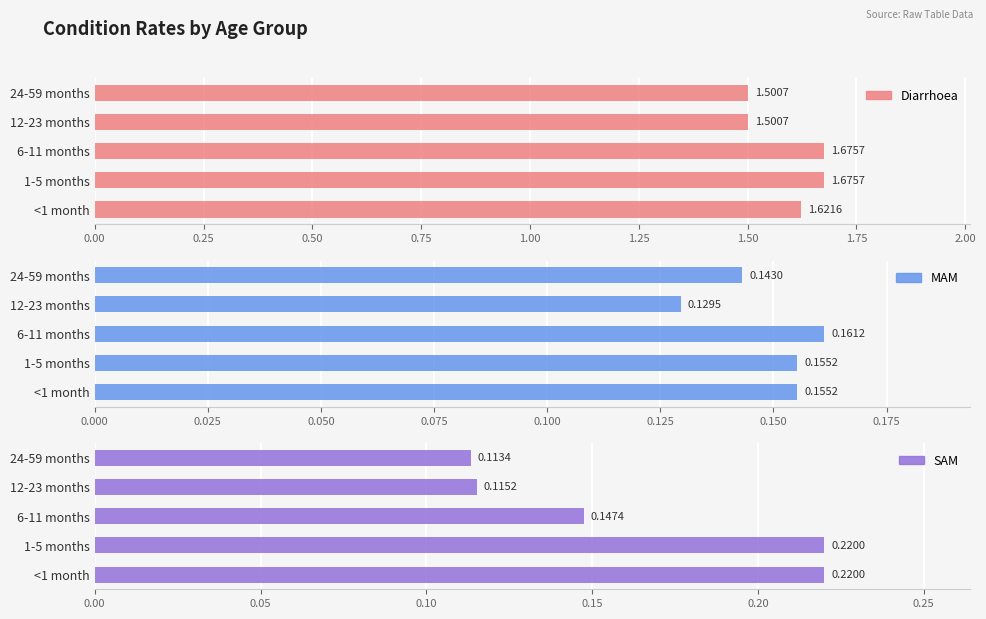

How many SAM values are between 0 and 1?

5